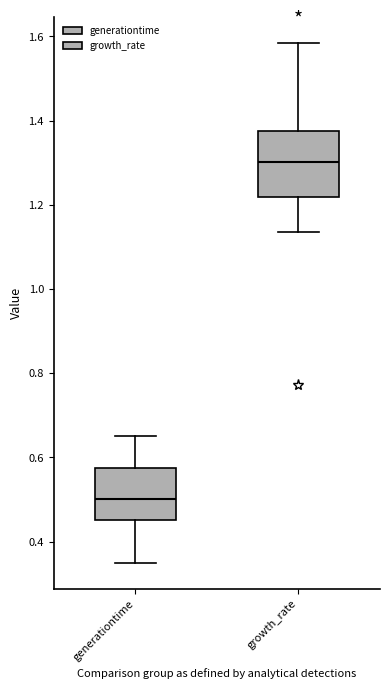

Which box has the highest median line?

growth_rate